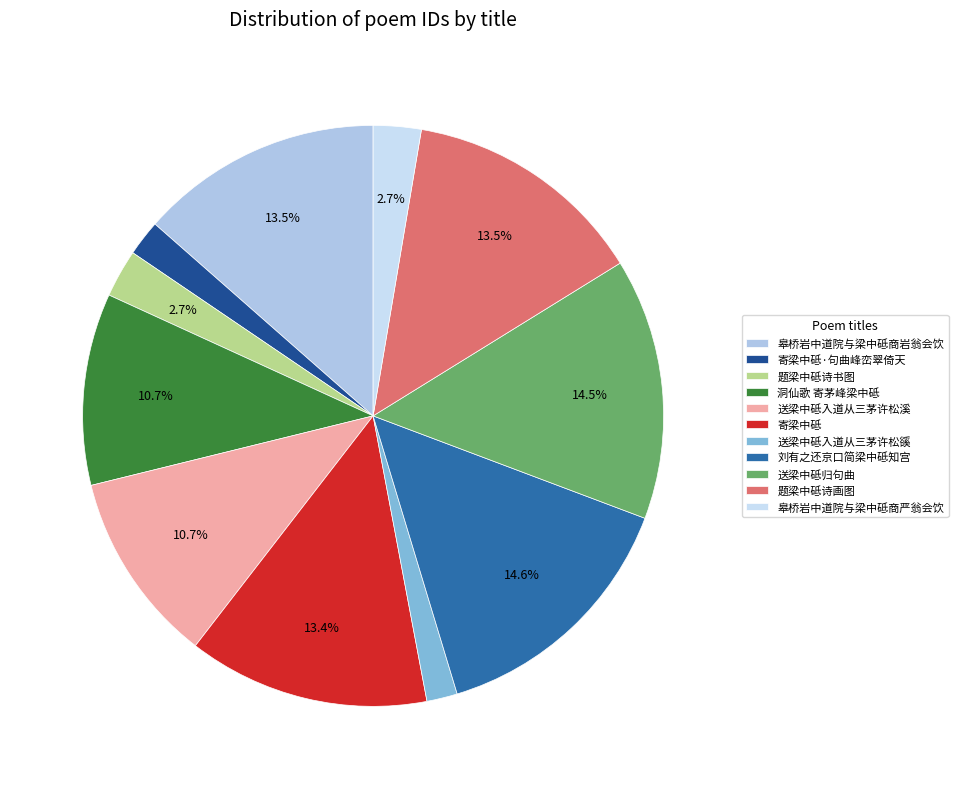

The 送梁中砥入道从三茅许松豀 slice represents 10% of the pie. True or false?

False